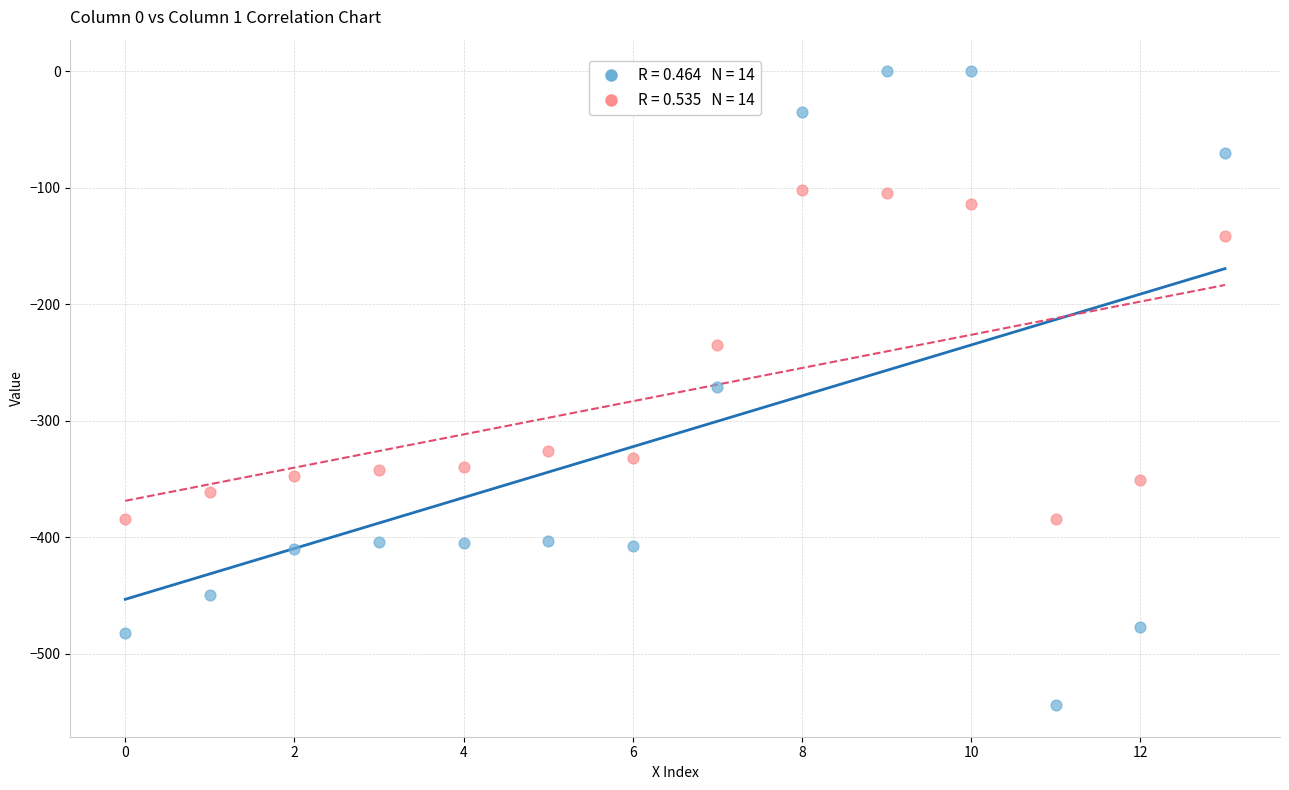

Across all data points, what is the range of Y values (max minus min)?

544.3